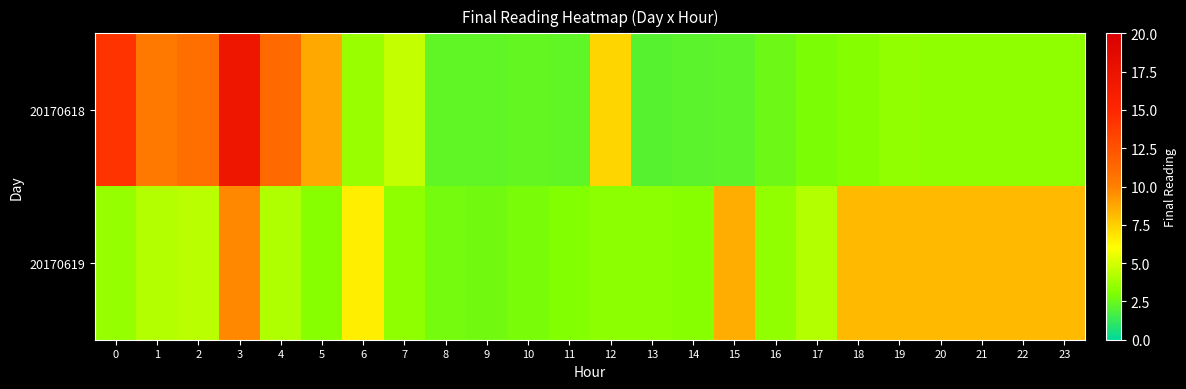

What is the minimum value shown in the chart?

2.1